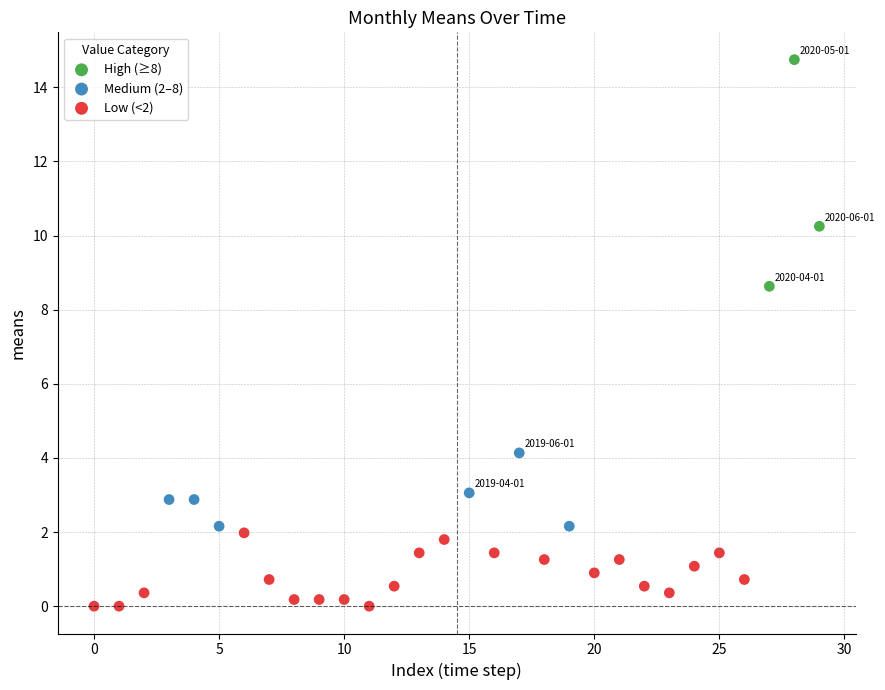

Which series reaches the maximum Y coordinate?

High (≥8)